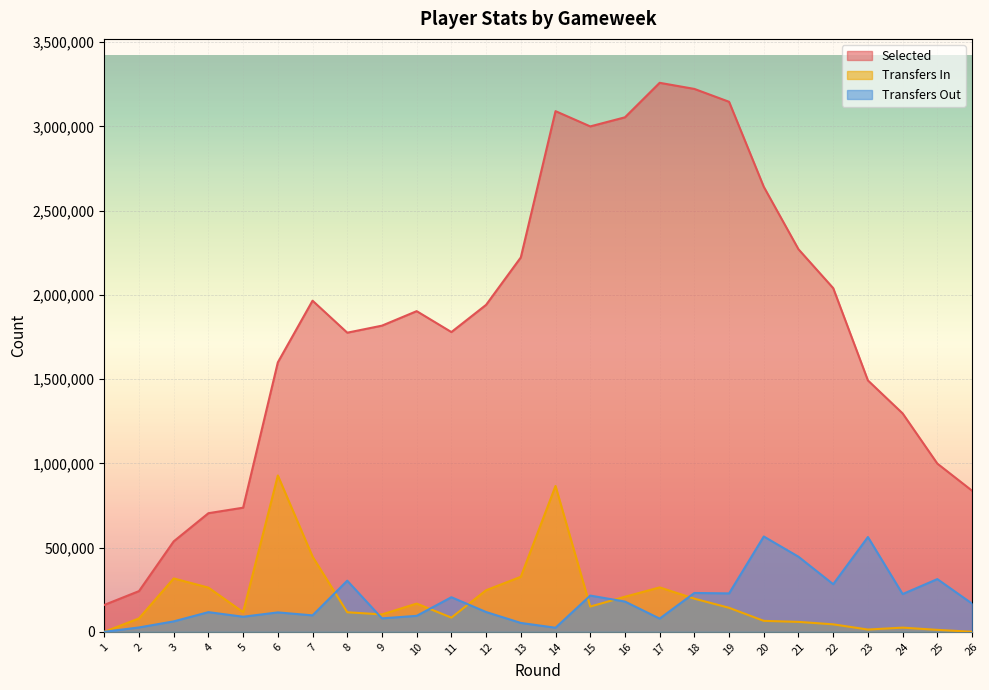

The transfers_in series shows 116669 at 11. True or false?

False